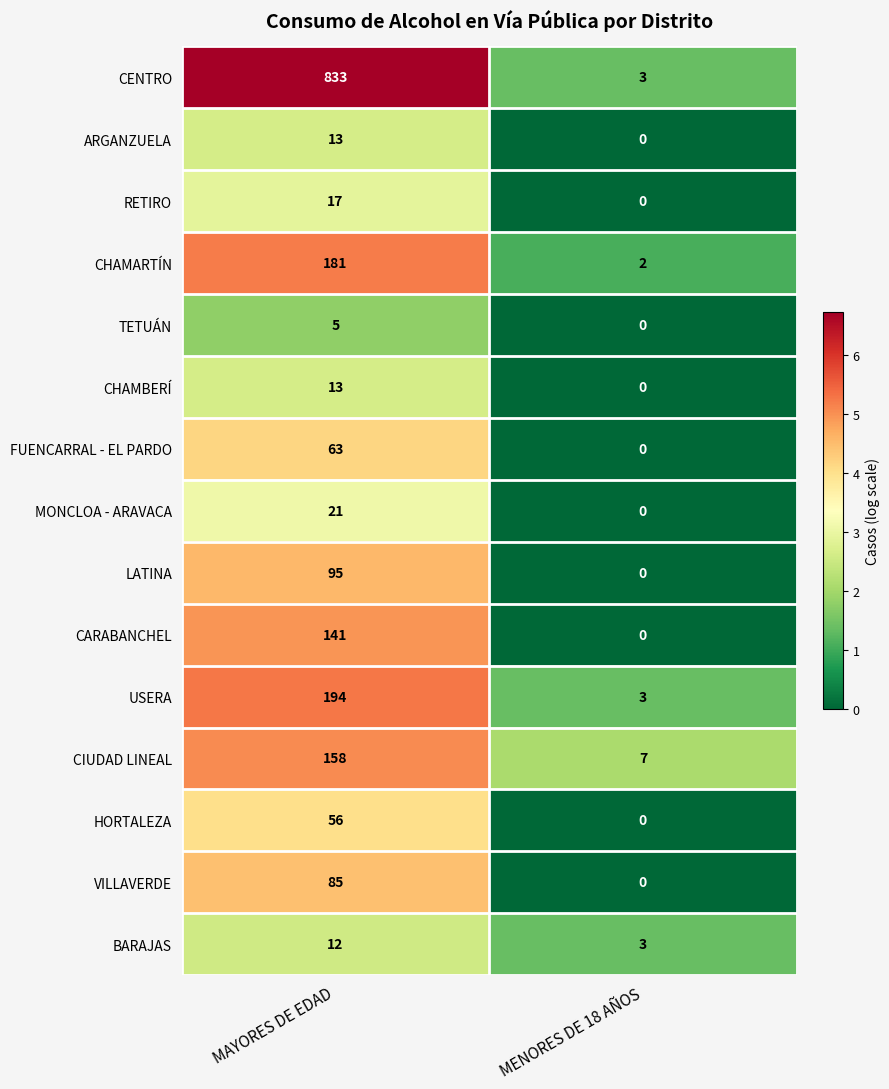

What is the difference between the maximum and minimum values in the MONCLOA - ARAVACA series?

21